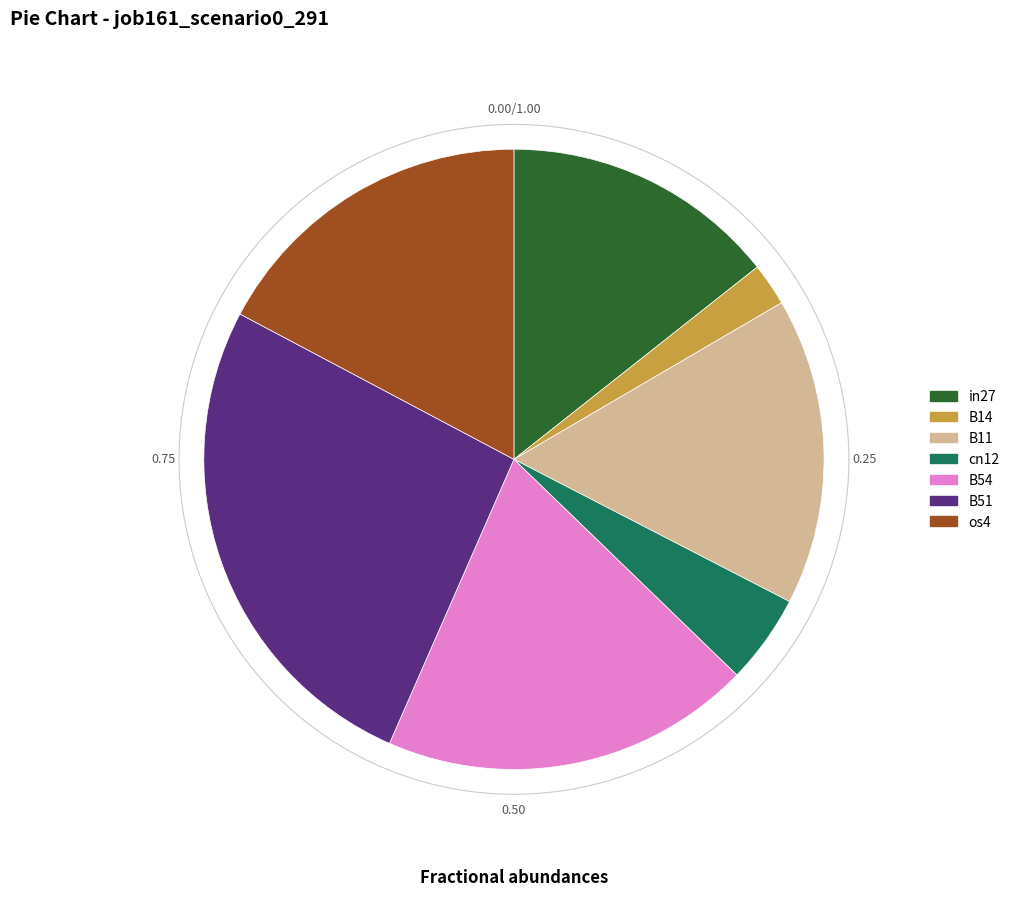

Which has a higher value, B54 or B14?

B54